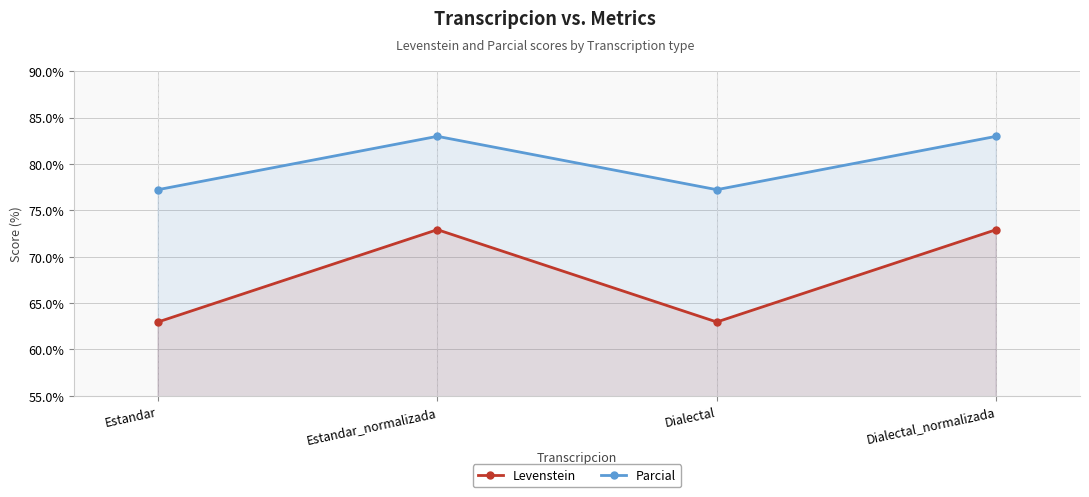

What is the difference between the highest and lowest values at Dialectal?

14.3